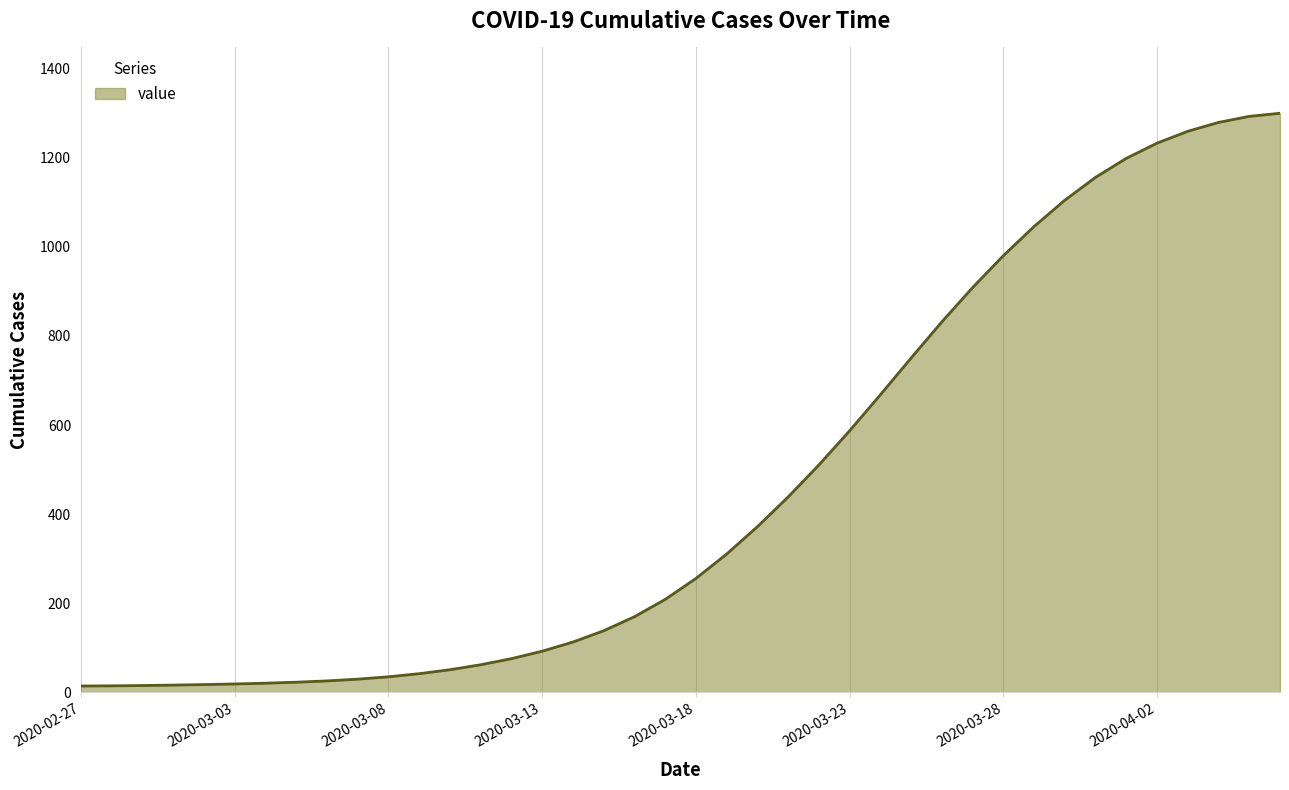

What is the greatest value displayed?

1299.9